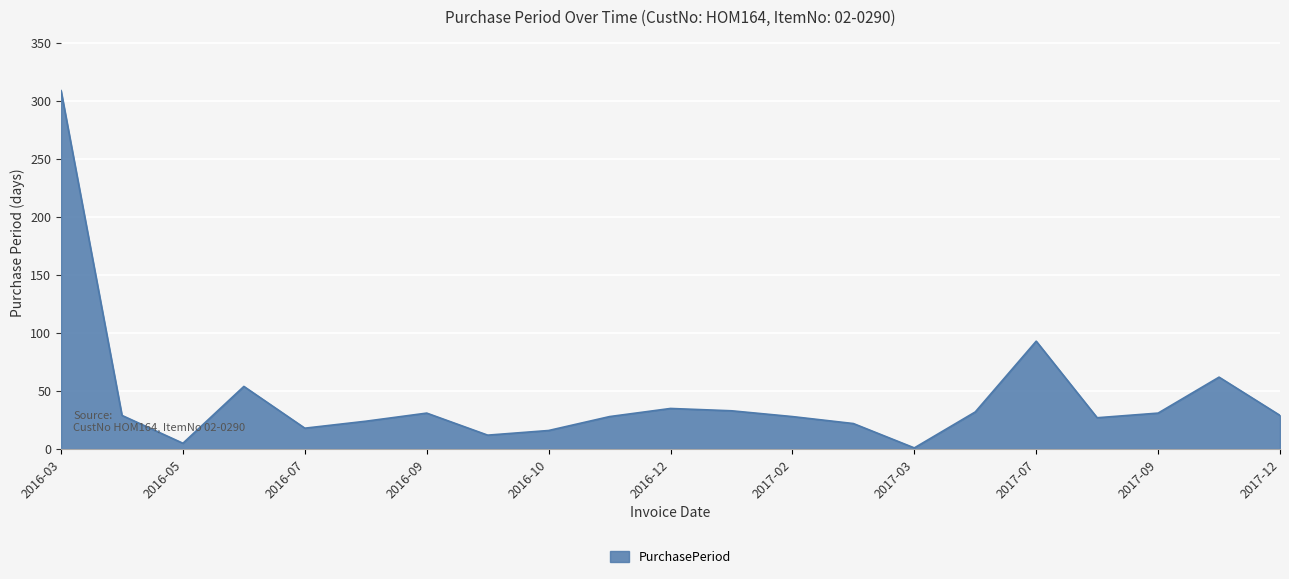

What is the difference between the maximum and minimum values?

308